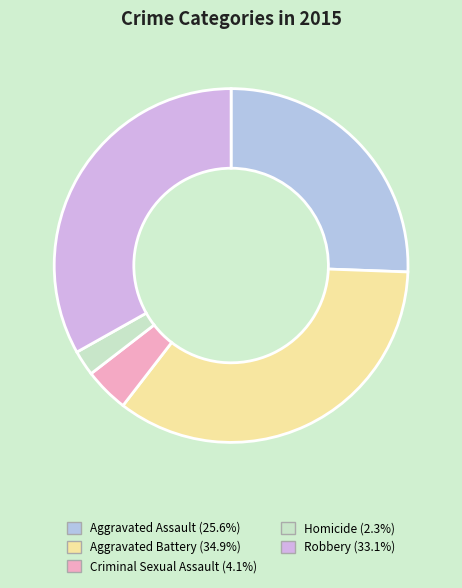

True or false: Robbery accounts for 42% of the total.

False